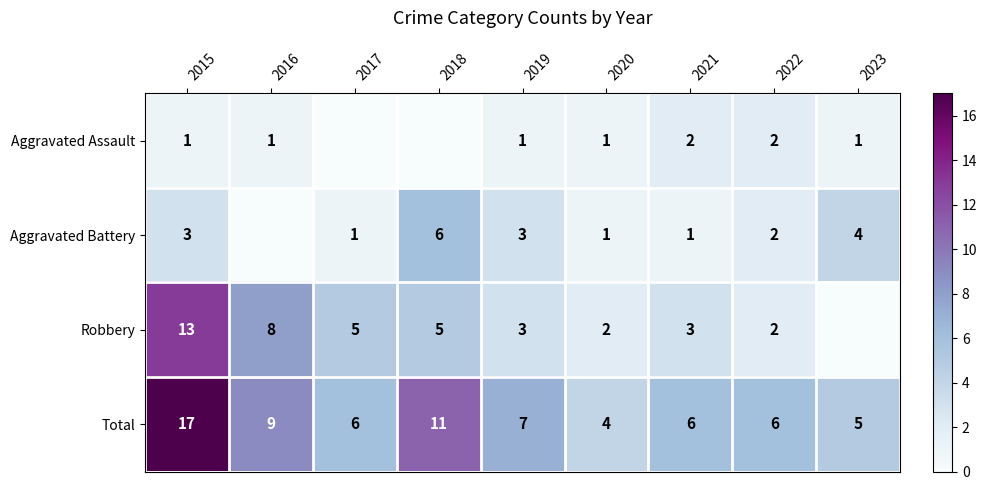

Where is Total nearest to the value 10?

2016